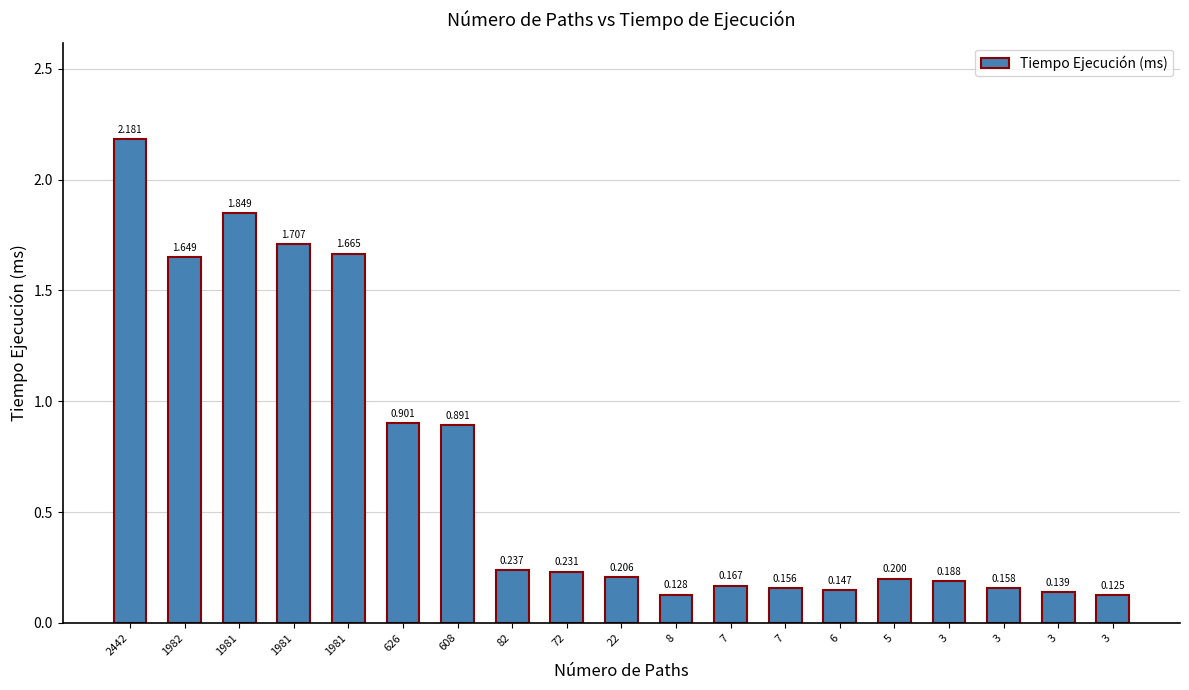

The value at 3 is 0.2. True or false?

False